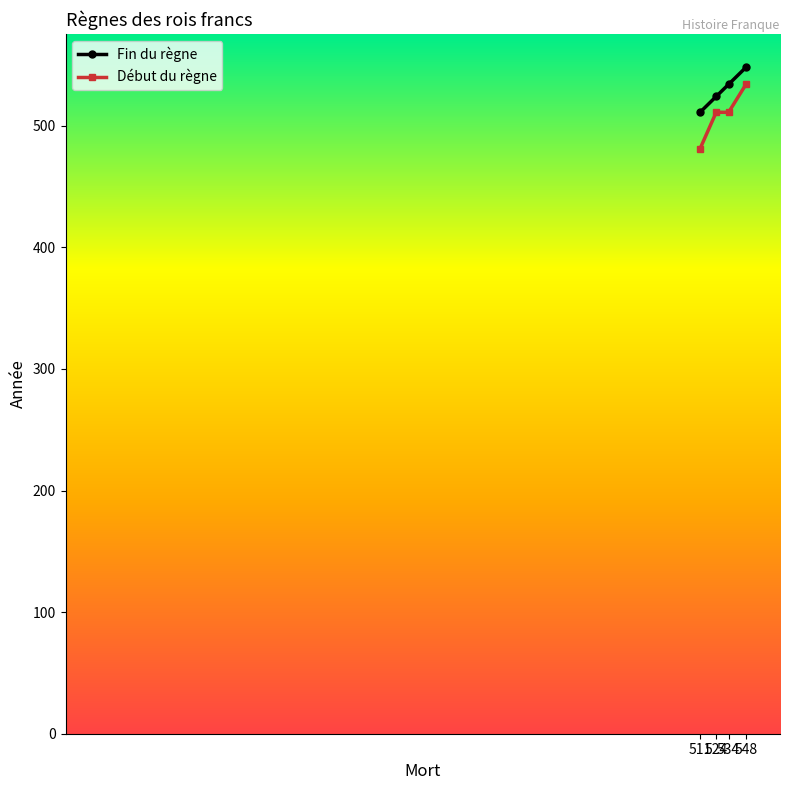

What is the total value across all series at 511?

992